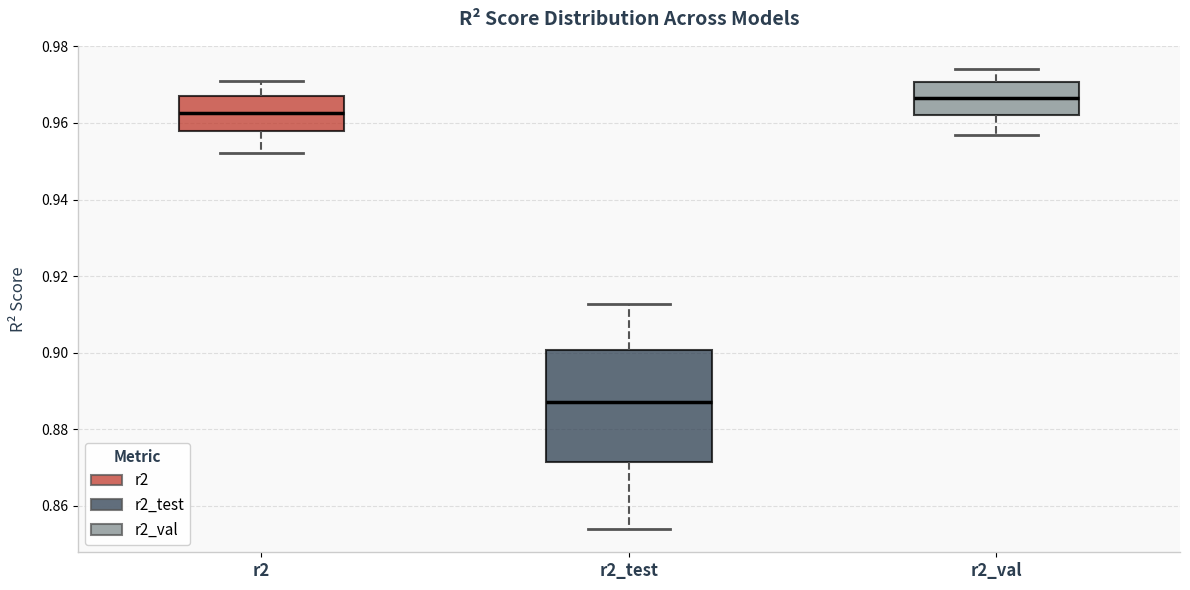

Reading left to right, transcribe this box plot: for each box, give where its median line is, the range the box spans, and where its two whiskers end, as read against the y-axis. The values are not printed on the chart, so give them approximately, as read against the axis.

r2: median 0.962, box 0.958 to 0.968, whiskers 0.952 to 0.970
r2_test: median 0.888, box 0.872 to 0.900, whiskers 0.854 to 0.912
r2_val: median 0.966, box 0.962 to 0.970, whiskers 0.956 to 0.974